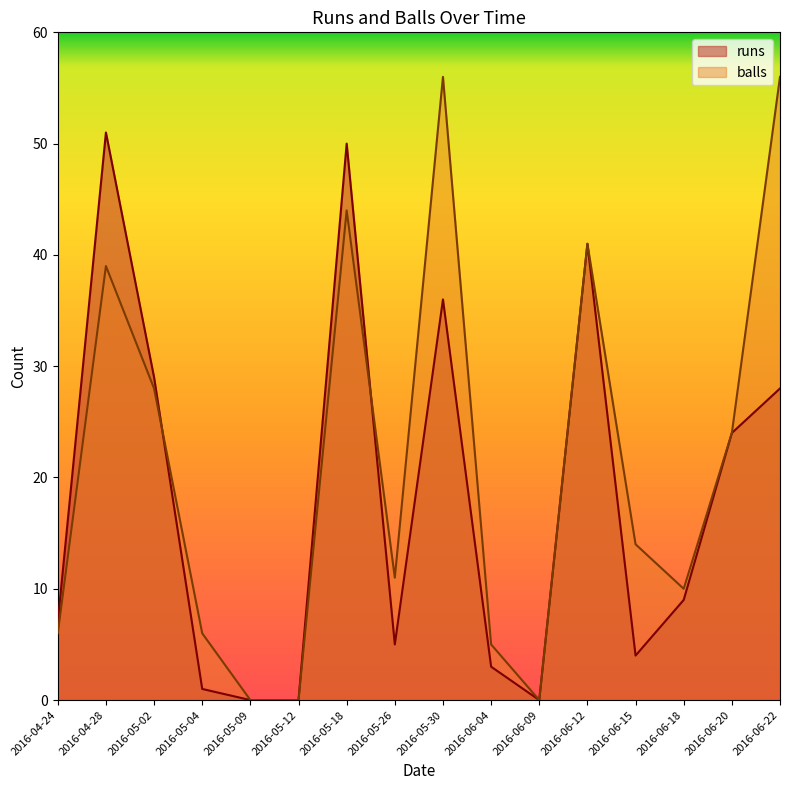

Rank the series by their maximum value, from lowest to highest.

runs, balls